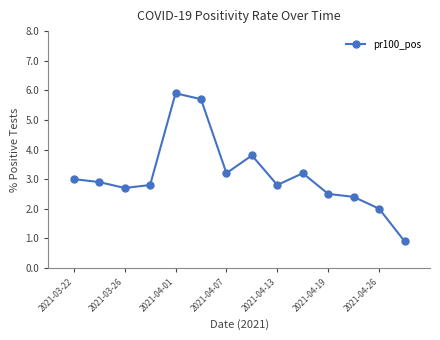

True or false: the data has more than 2 interior local peaks.

True